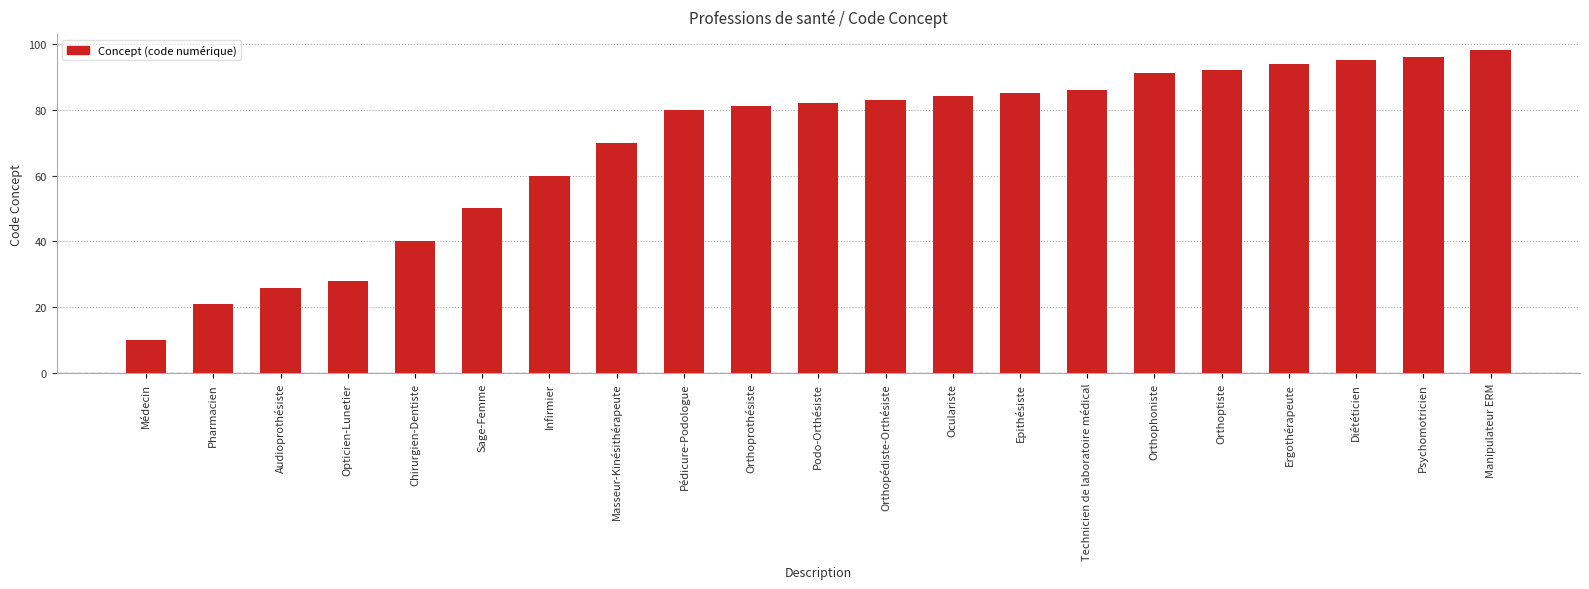

Which has a higher value, Pédicure-Podologue or Orthoptiste?

Orthoptiste